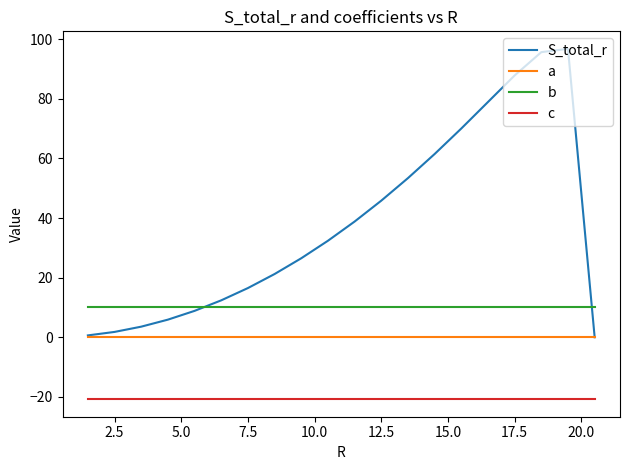

What are all the series names shown in the legend?

S_total_r, a, b, c